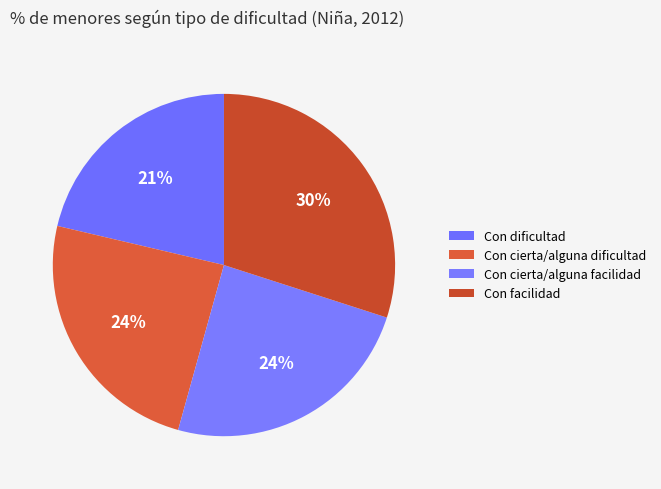

Count the number of slices in the pie.

4